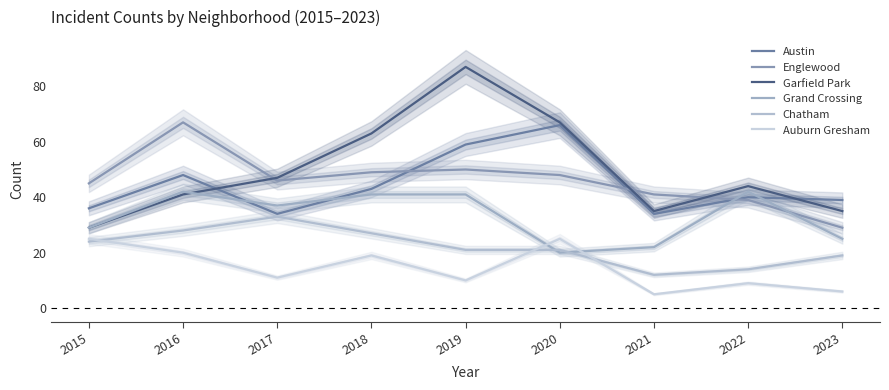

Is it true that Austin equals 71 at 2018?

False